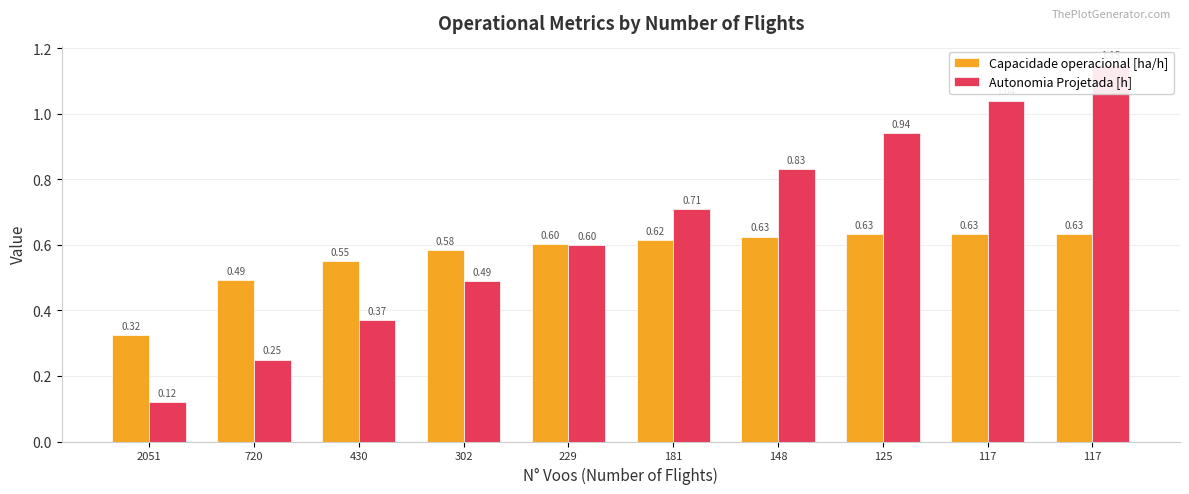

How many categories are shown in the chart?

10